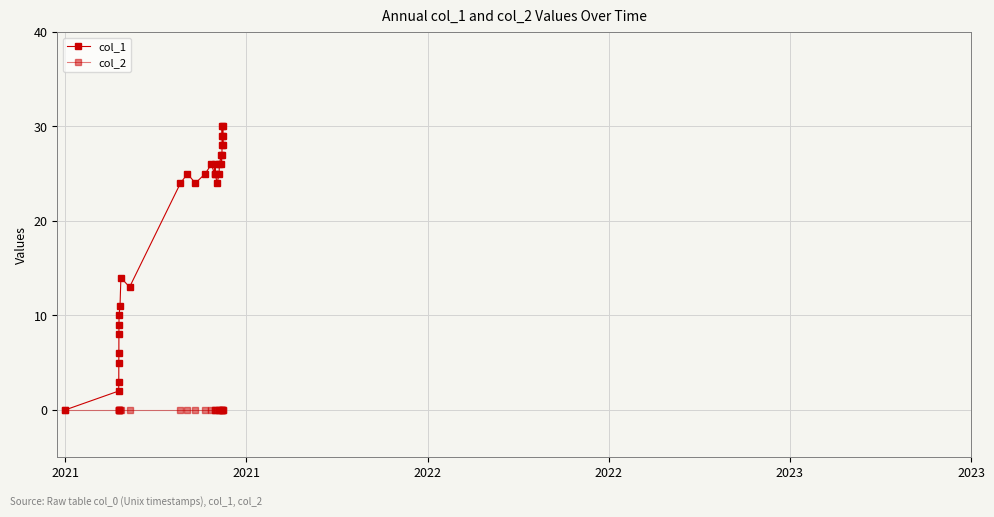

True or false: col_1 and col_2 intersect in this chart.

False